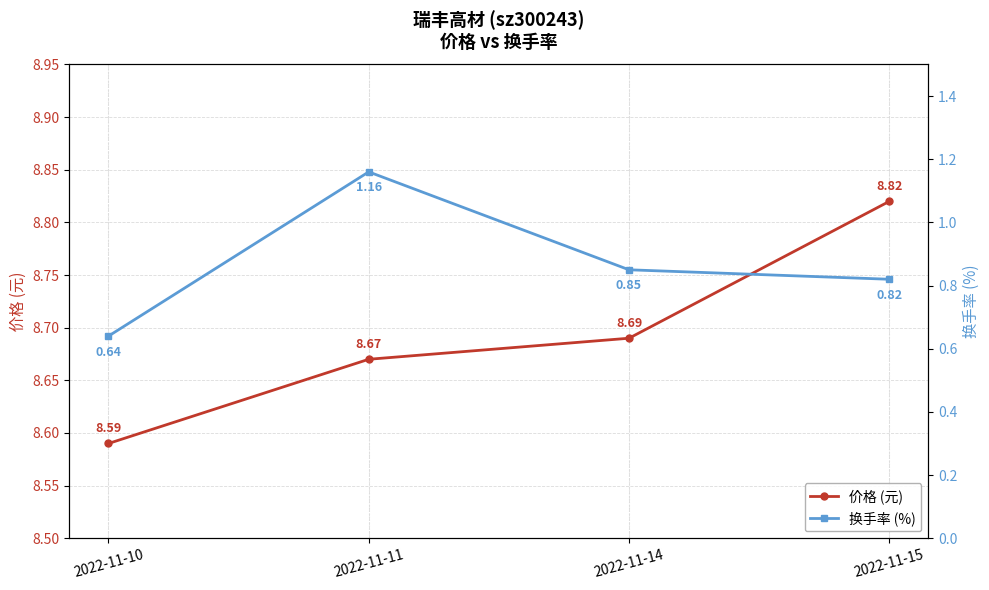

At which label does 价格 (元) reach its peak?

2022-11-15